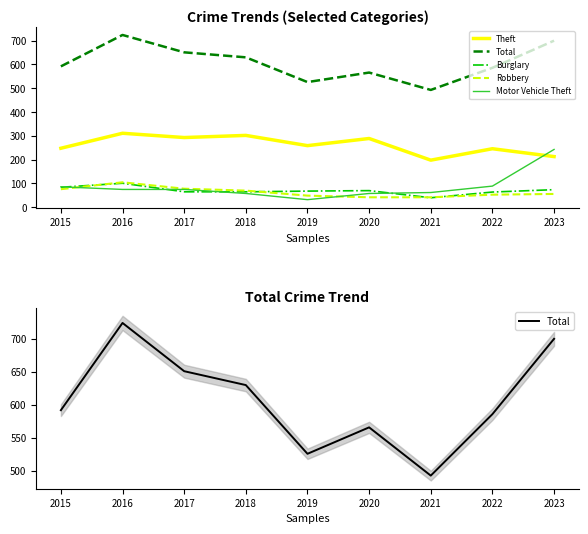

The value of Theft at 2021 is 88. True or false?

False